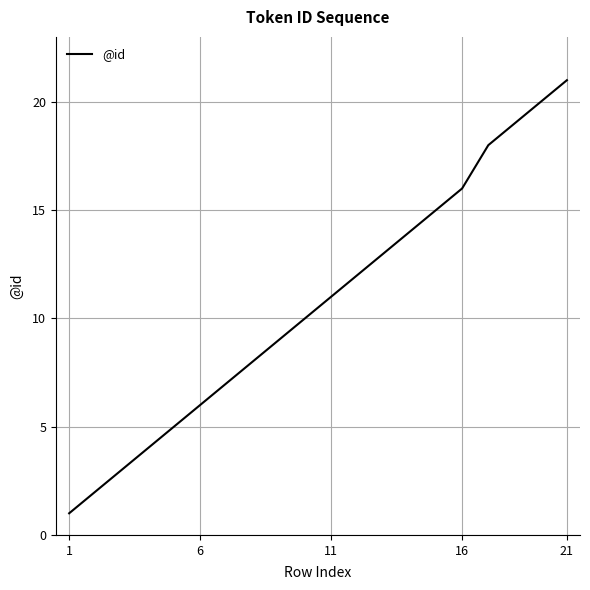

What is the difference between the maximum and minimum values?

20